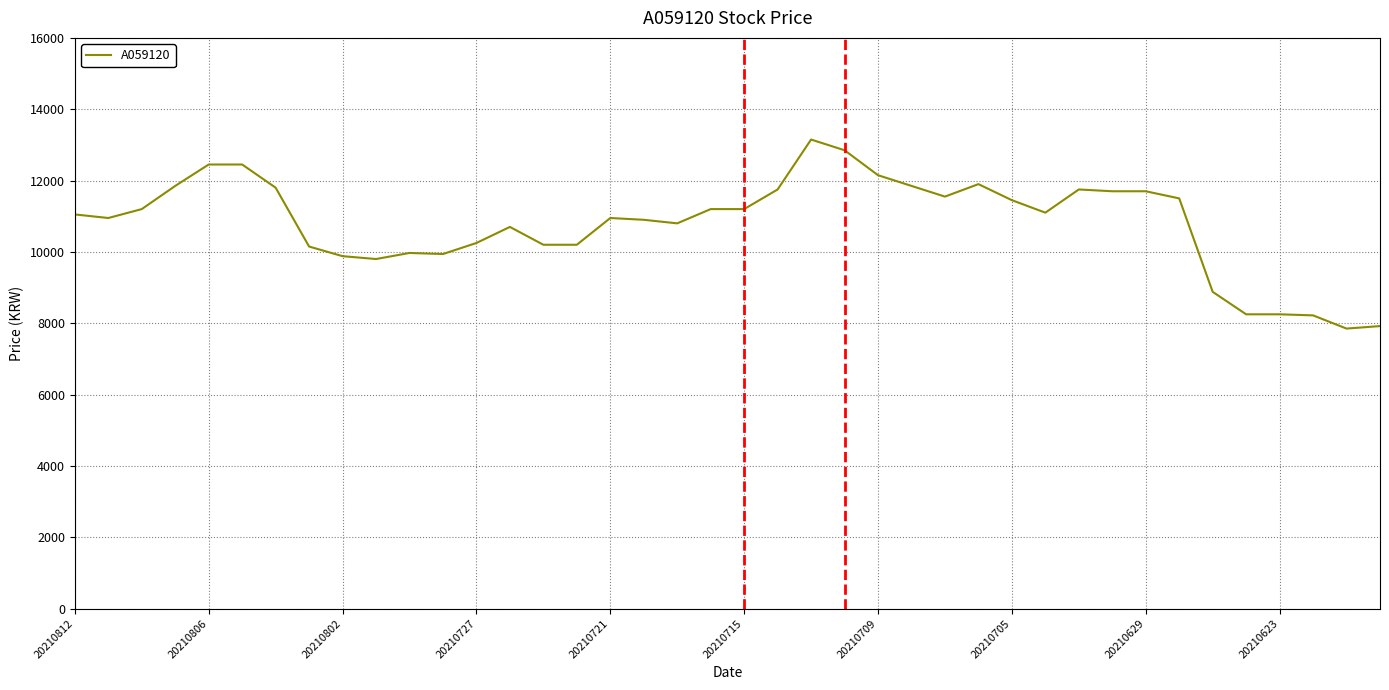

What is the difference between the second highest and minimum values?

5000